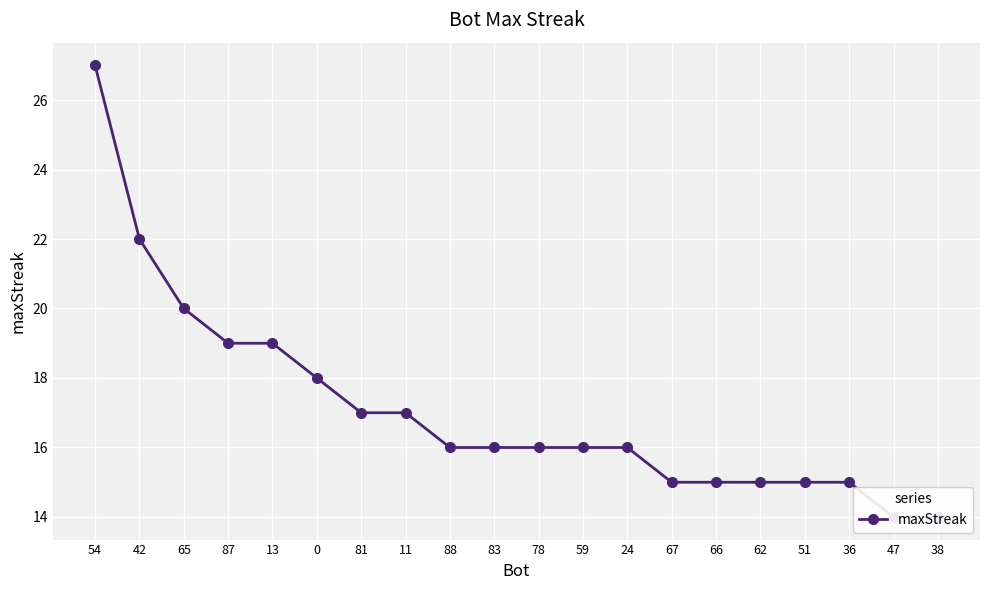

Does the chart display data point markers on the line(s)?

Yes